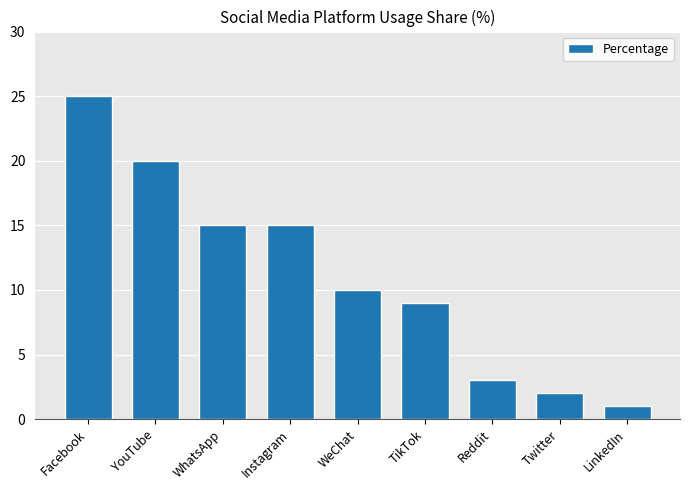

Which has a higher value, YouTube or Facebook?

Facebook